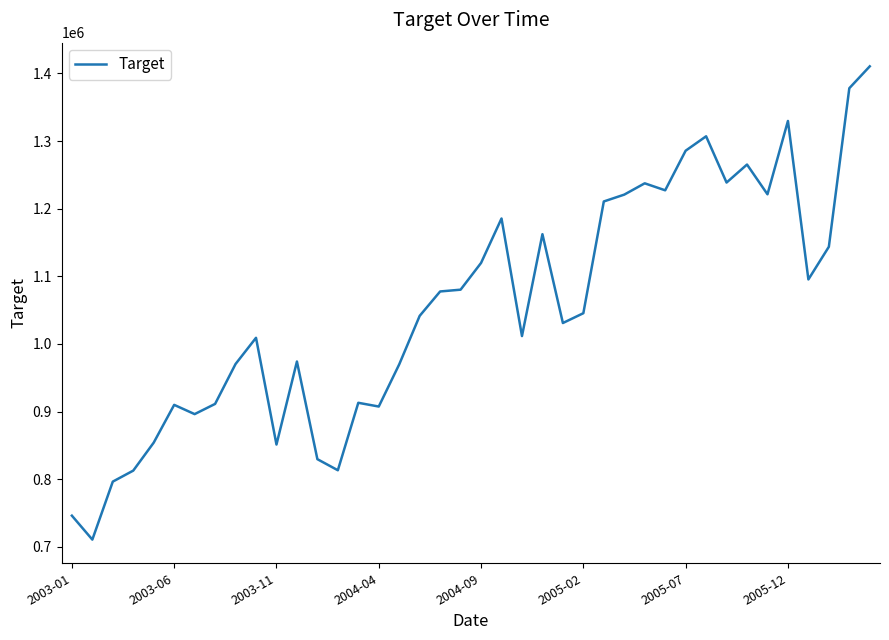

What is the greatest value displayed?

1410500